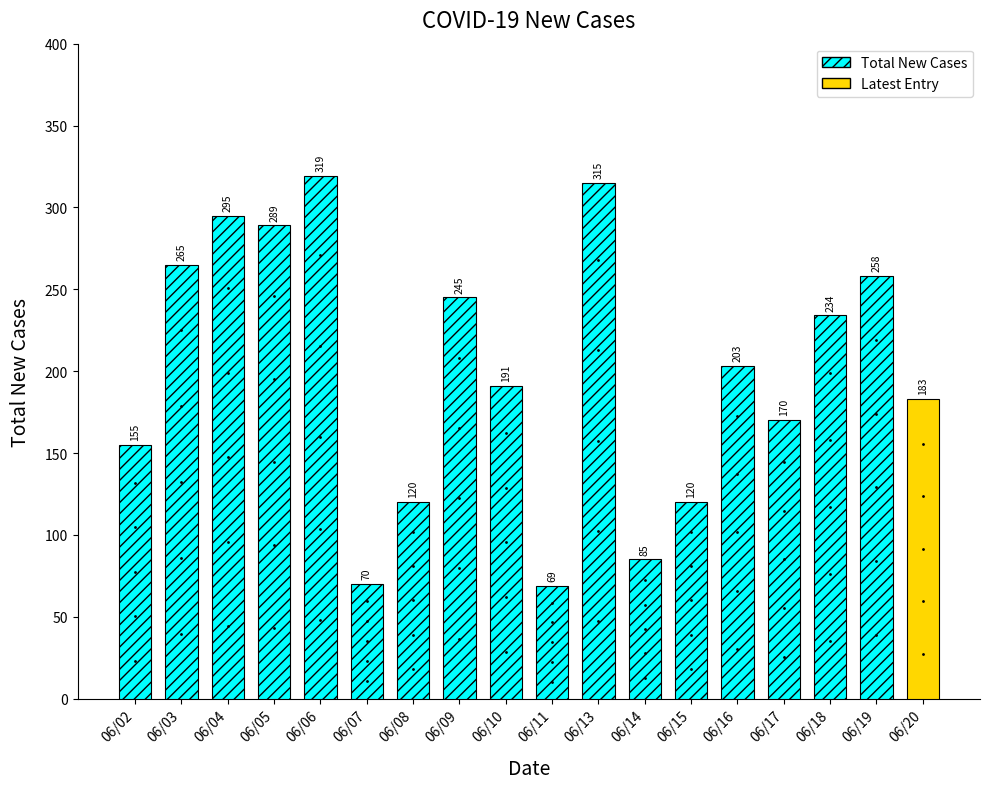

What is the average value?

199